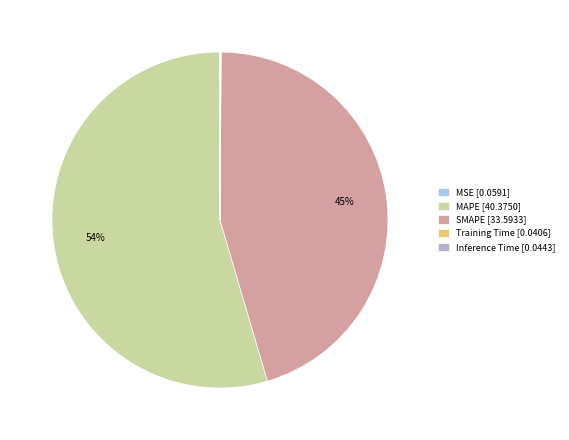

Between SMAPE and Training Time, which is larger?

SMAPE